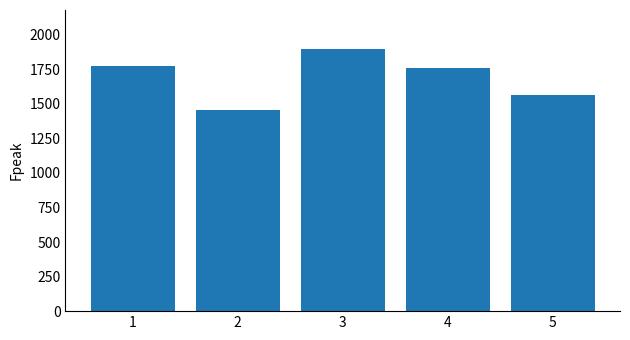

How many values are below 1756?

2